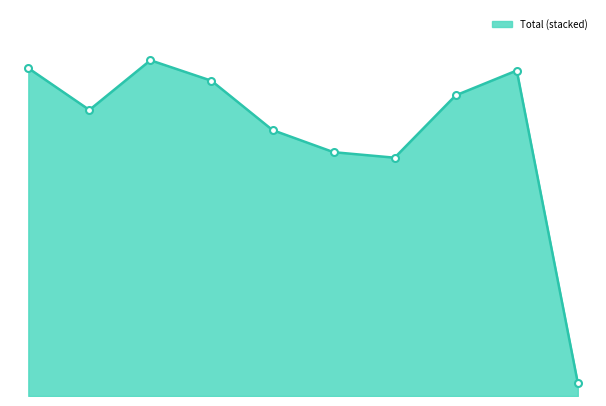

Is this an area chart (filled region under the line)?

Yes